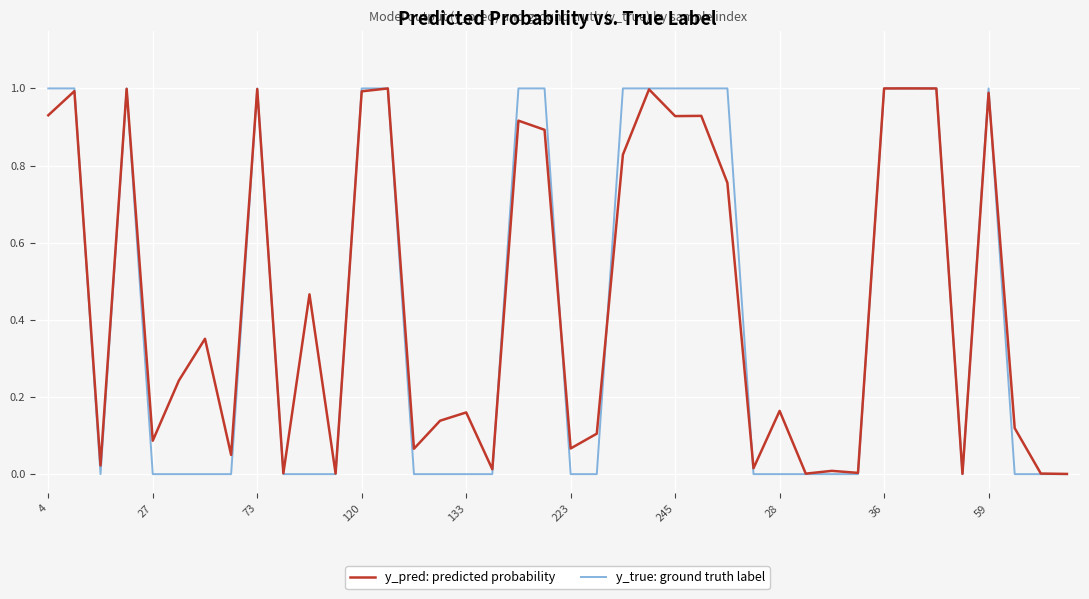

What is the maximum value shown in the chart?

1.0